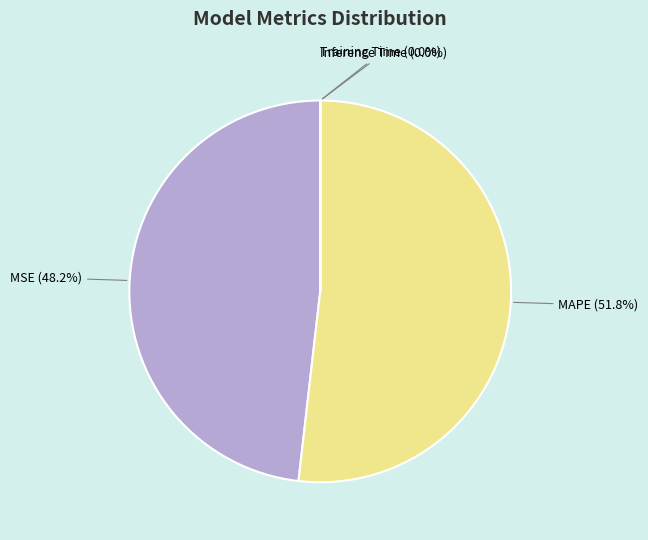

To the nearest percent, what is the combined percentage of MAPE and MSE?

100%